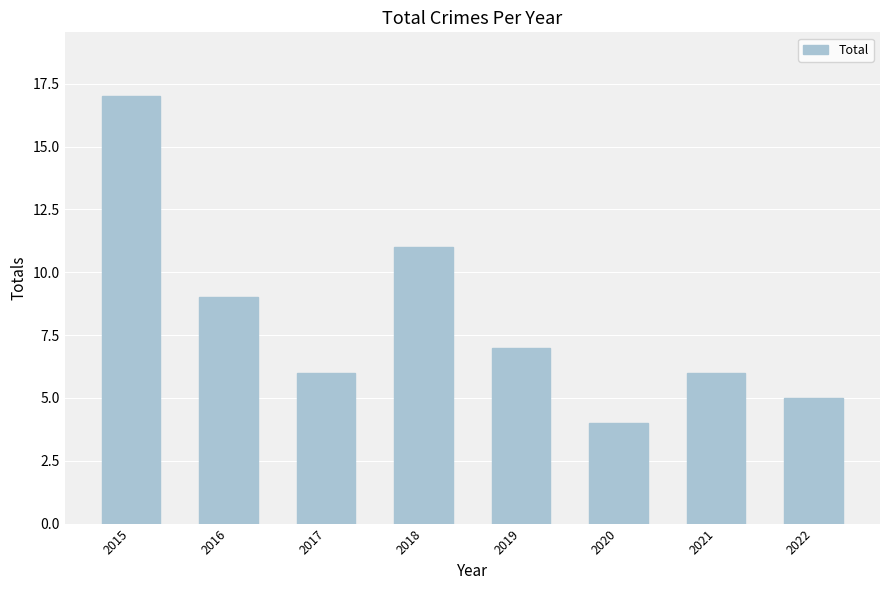

Reading left to right, list all the values displayed in this chart.

17	9	6	11	7	4	6	5